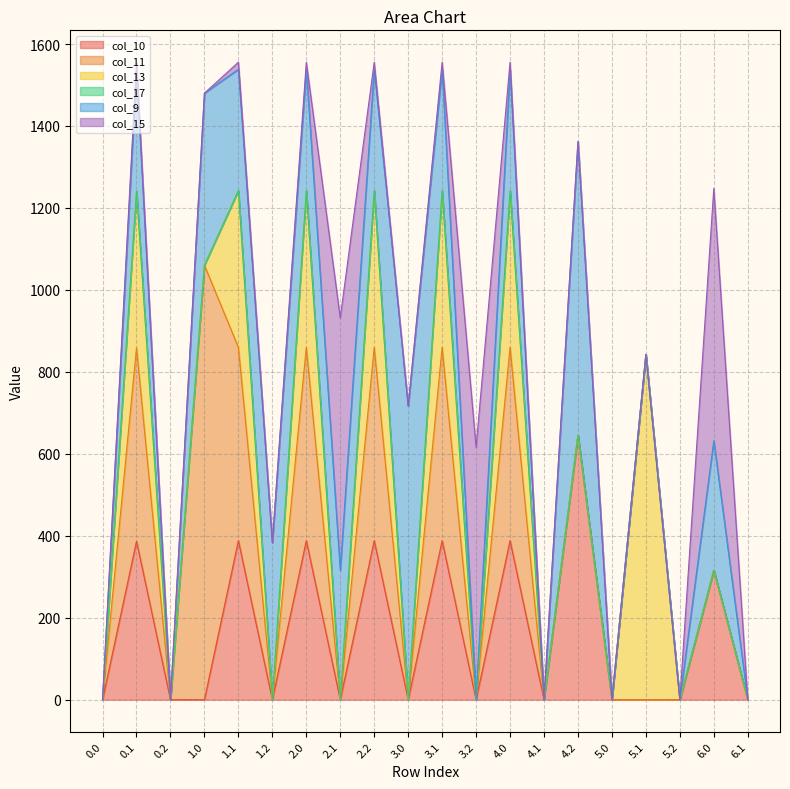

How many intersections are there between col_9 and col_10?

7